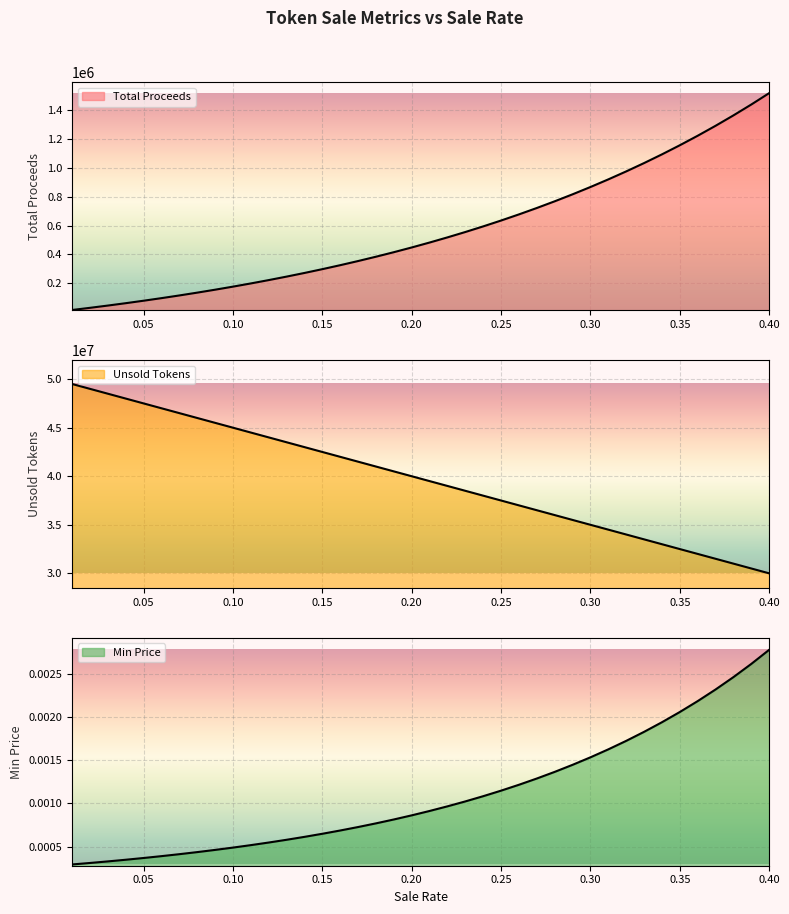

Which series has the largest total across all categories?

Unsold Tokens